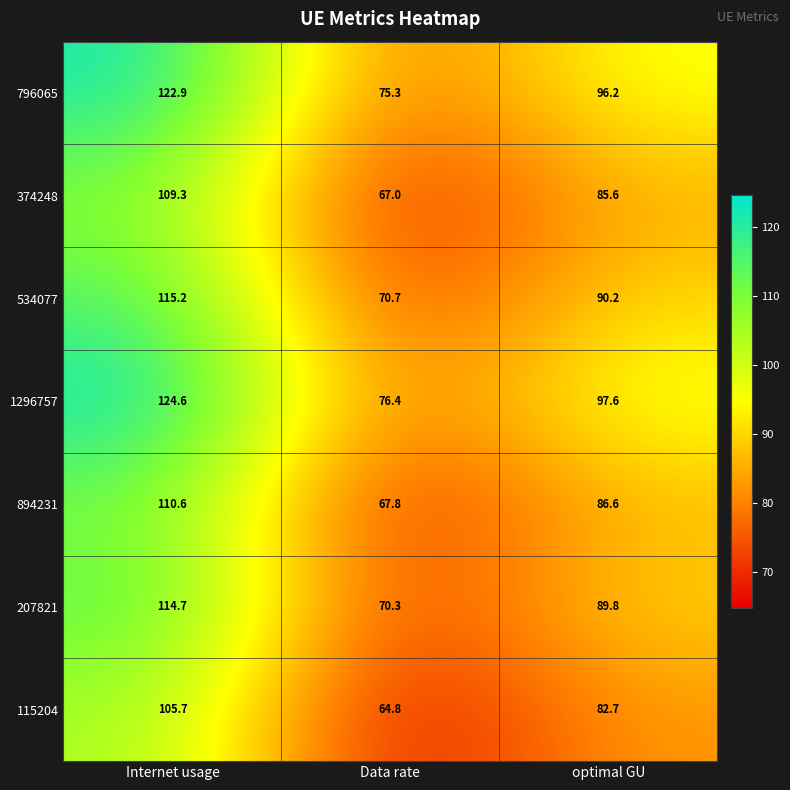

Between Data rate and optimal GU, which series saw the biggest shift?

1296757